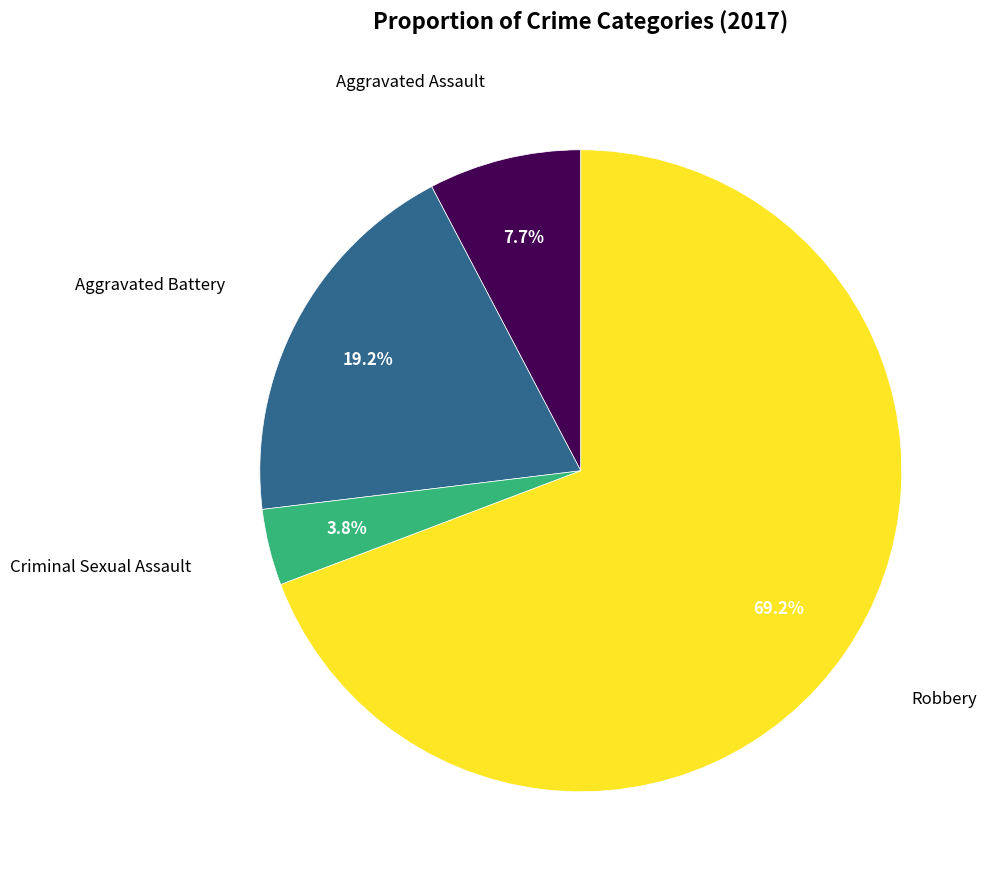

Is there any slice that represents more than half of the pie?

Yes